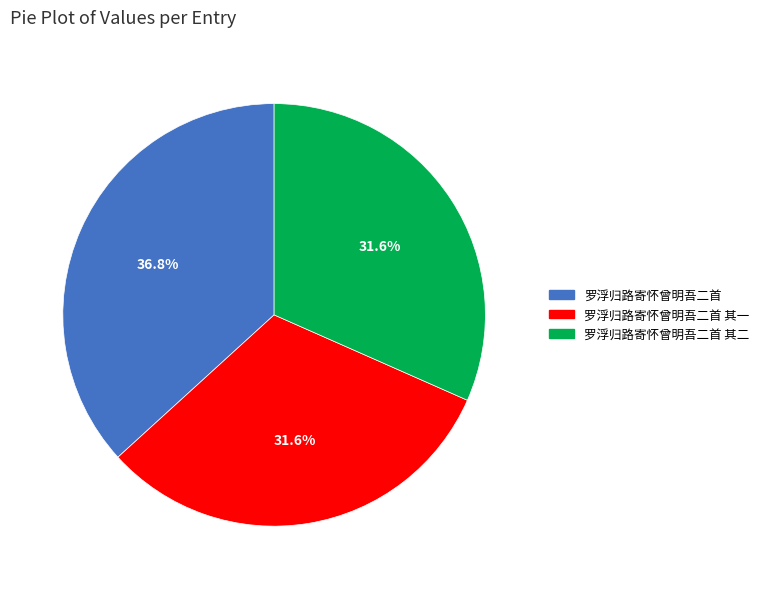

Does any single category account for the majority?

No